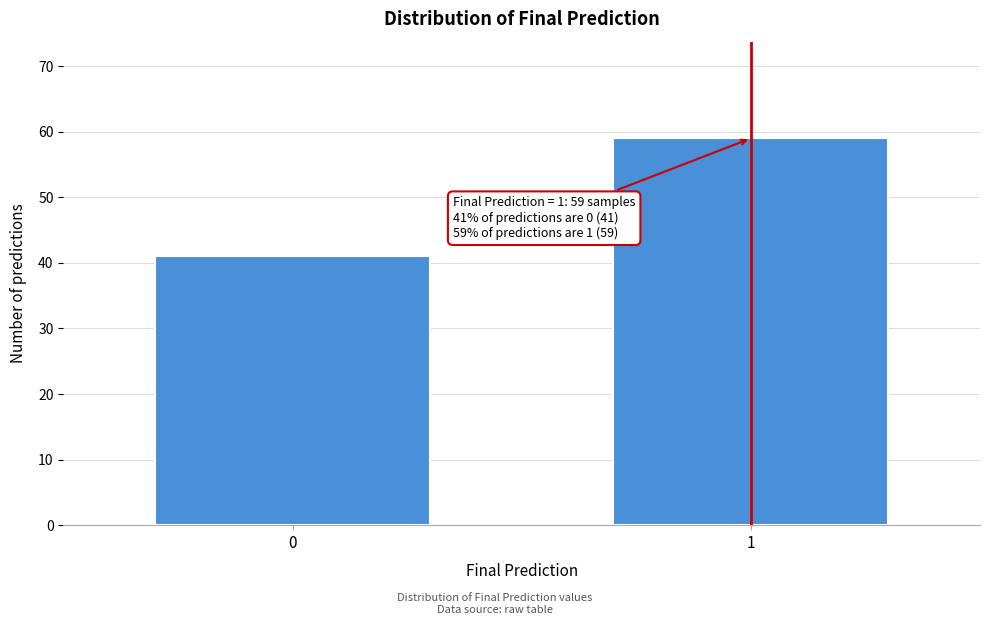

Reading left to right, extract all data points from this chart.

41	59